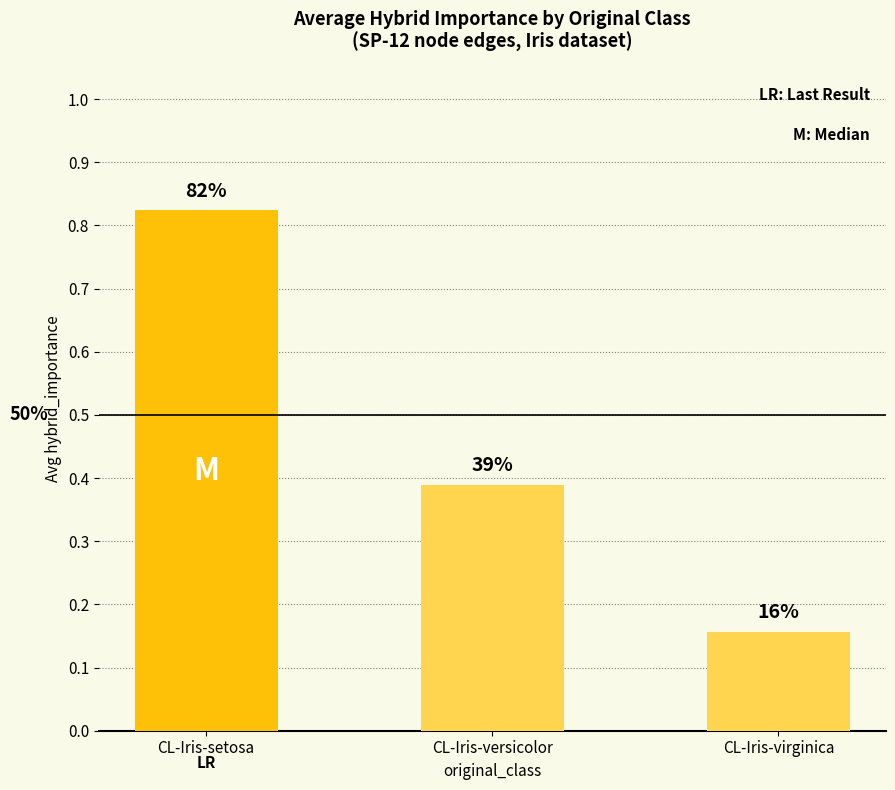

The value at CL-Iris-versicolor is 0.4. True or false?

True